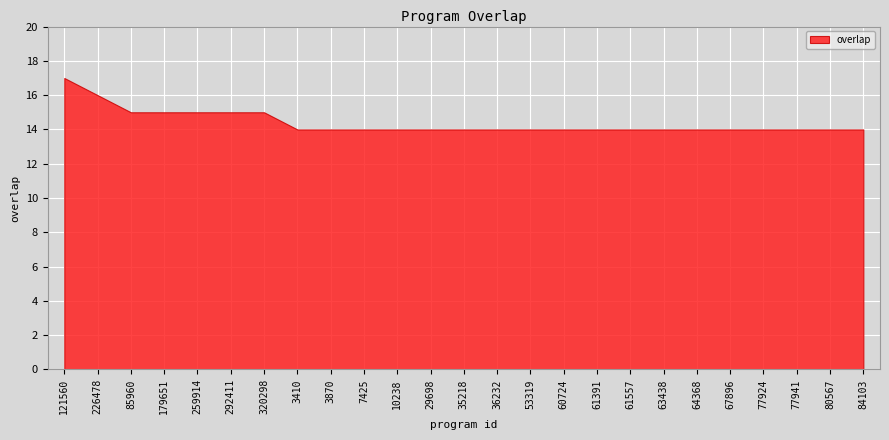

Reading left to right, what are all the values shown in this chart?

121560=17	226478=16	85960=15	179651=15	259914=15	292411=15	320298=15	3410=14	3870=14	7425=14	10238=14	29698=14	35218=14	36232=14	53319=14	60724=14	61391=14	61557=14	63438=14	64368=14	67896=14	77924=14	77941=14	80567=14	84103=14